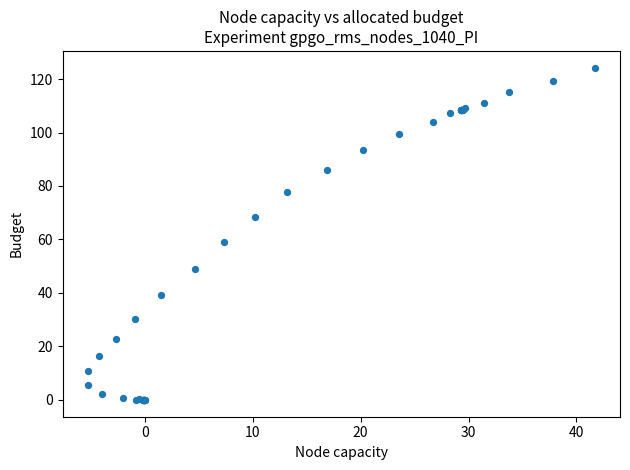

What Y value in the scatter plot is closest to 62?

58.9